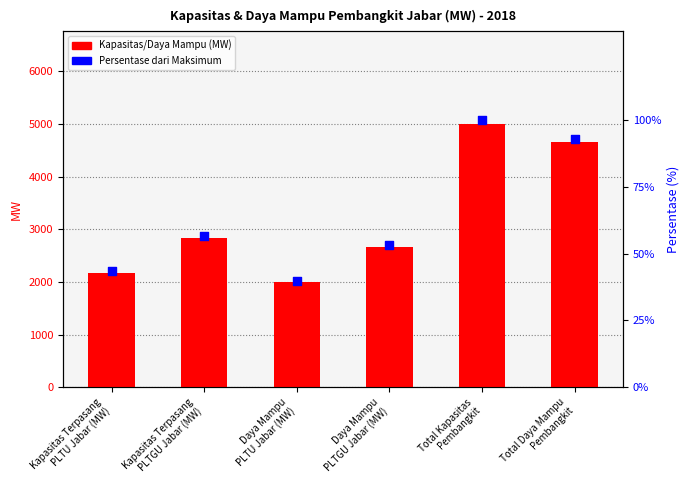

What are all the series names shown in the legend?

Kapasitas/Daya Mampu (MW), Persentase dari Maksimum